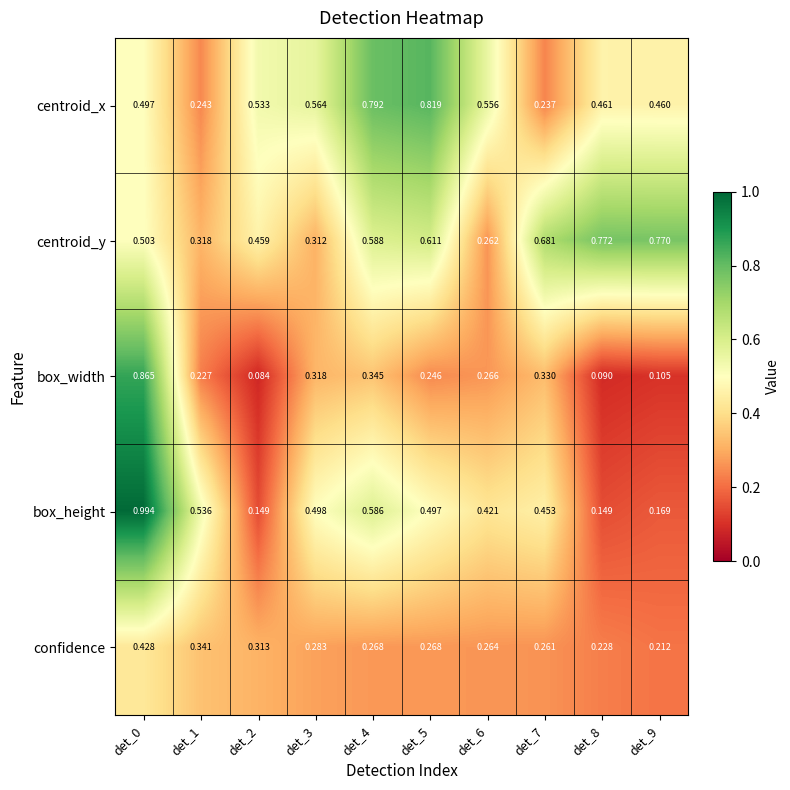

Which series has the largest total across all categories?

centroid_y